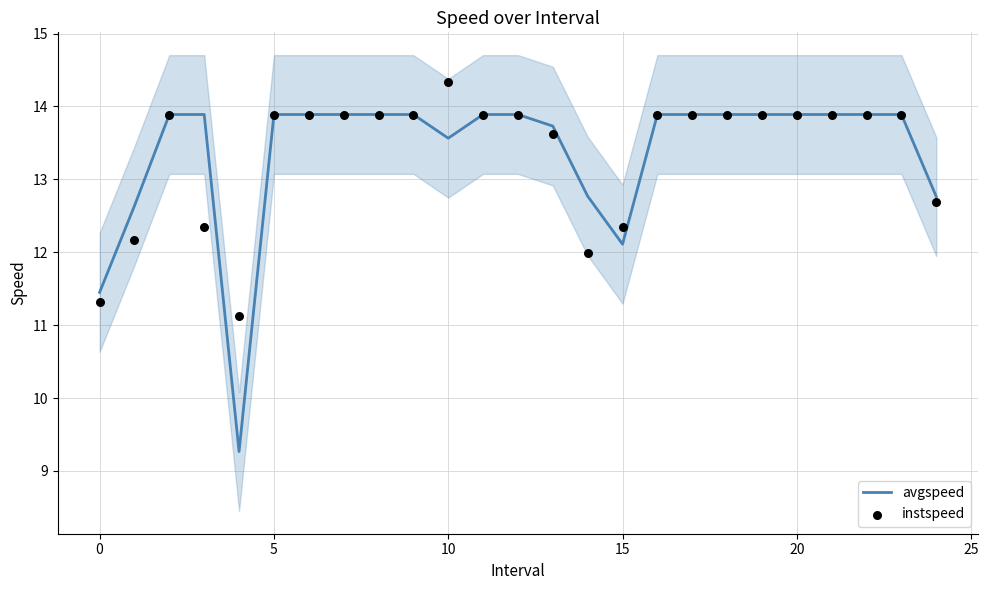

Which series has the widest spread of Y values?

avgspeed